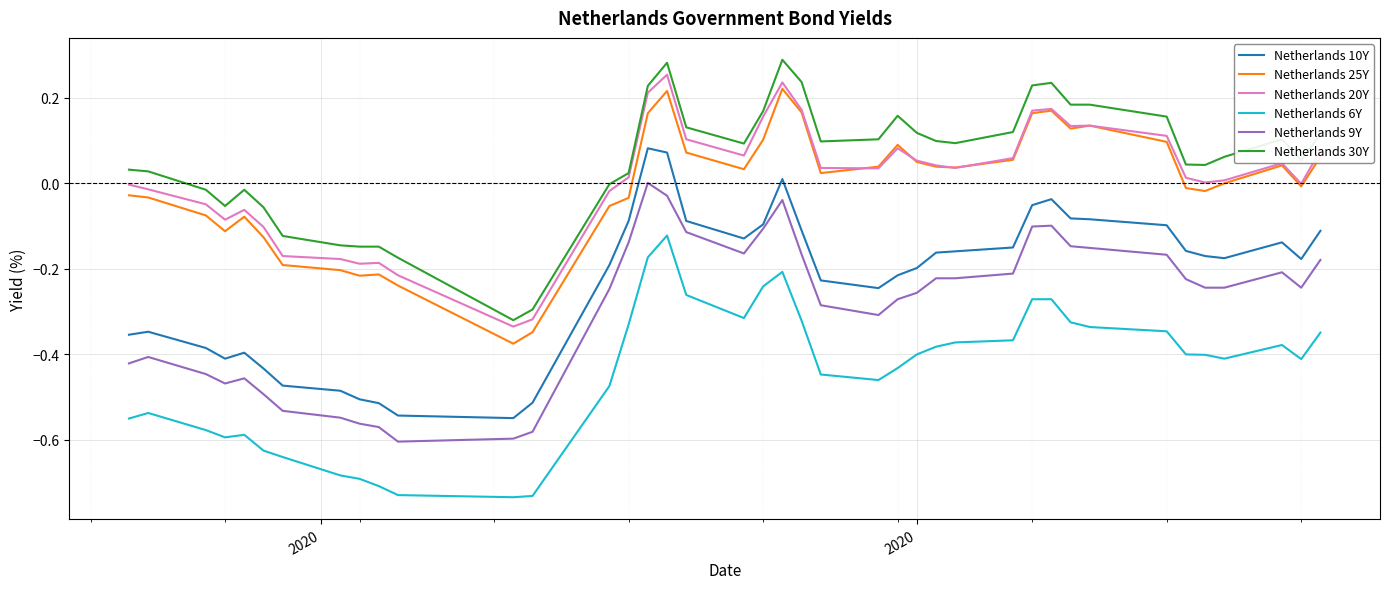

List the series in order of their peak value, lowest first.

Netherlands 6Y, Netherlands 9Y, Netherlands 10Y, Netherlands 25Y, Netherlands 20Y, Netherlands 30Y